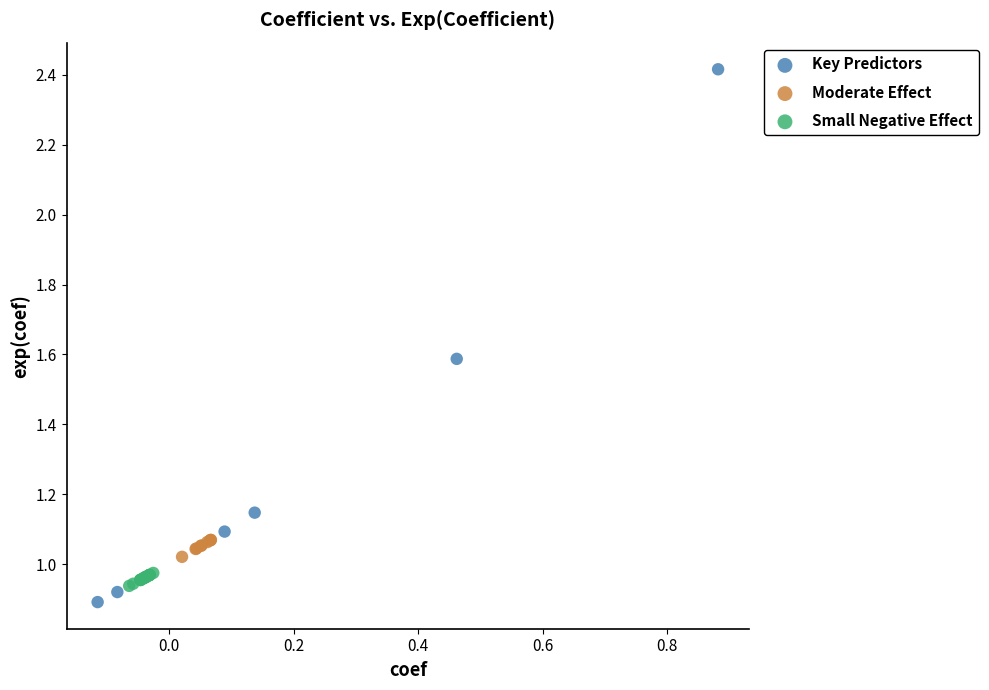

Which series has the largest Y range (max minus min)?

Key Predictors